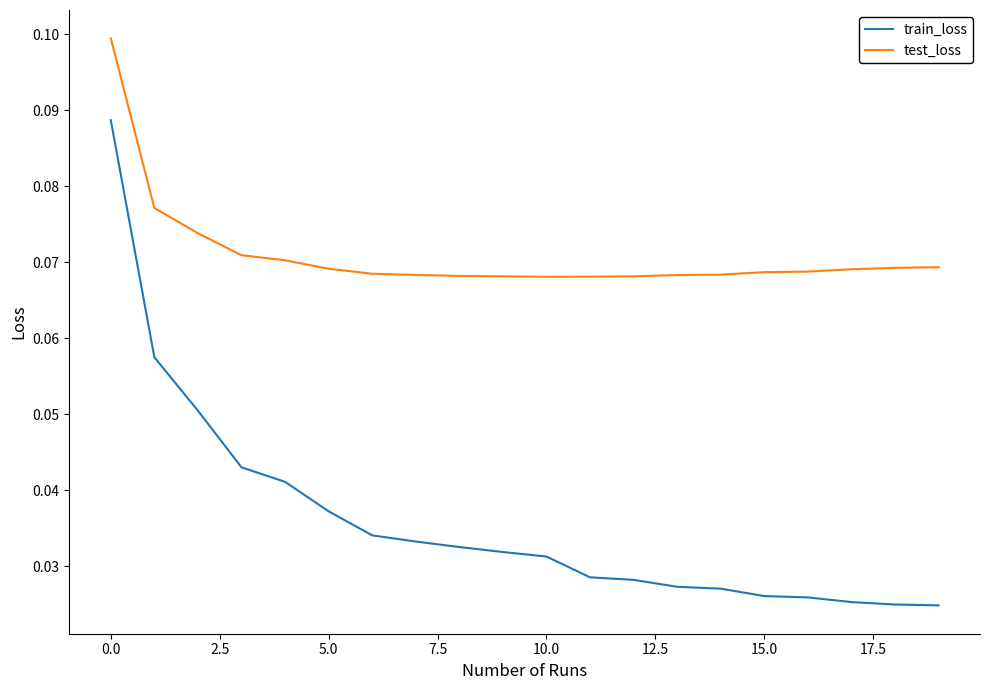

True or false: train_loss and test_loss intersect in this chart.

False